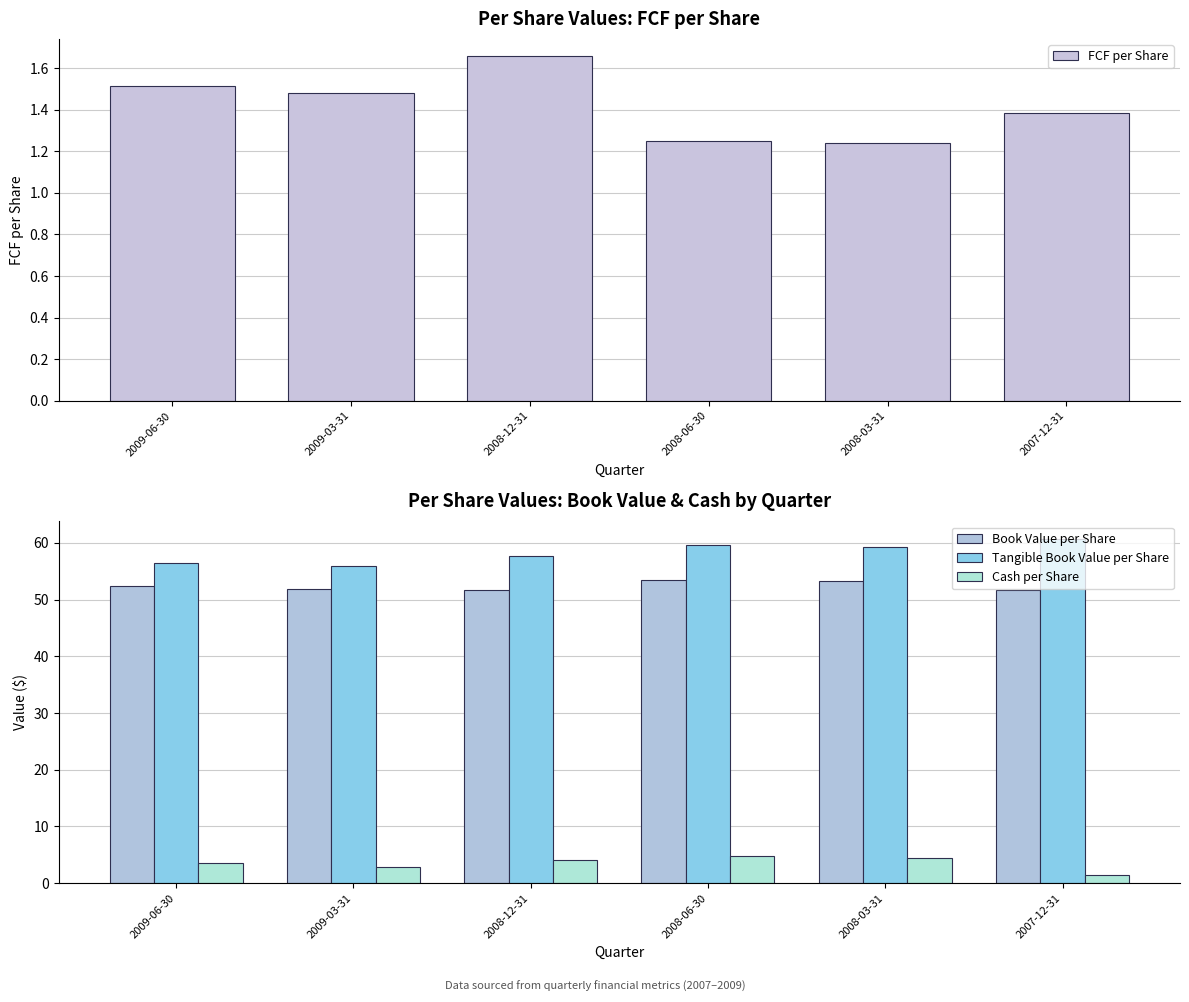

What is the sum of all Tangible Book Value per Share values?

349.6